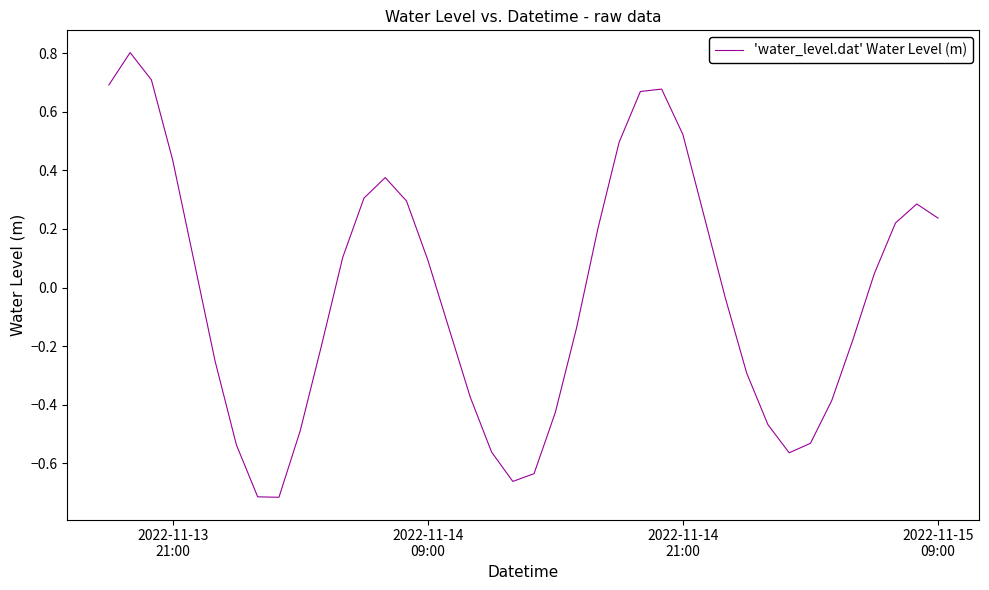

What is the difference between the maximum and minimum values?

1.5